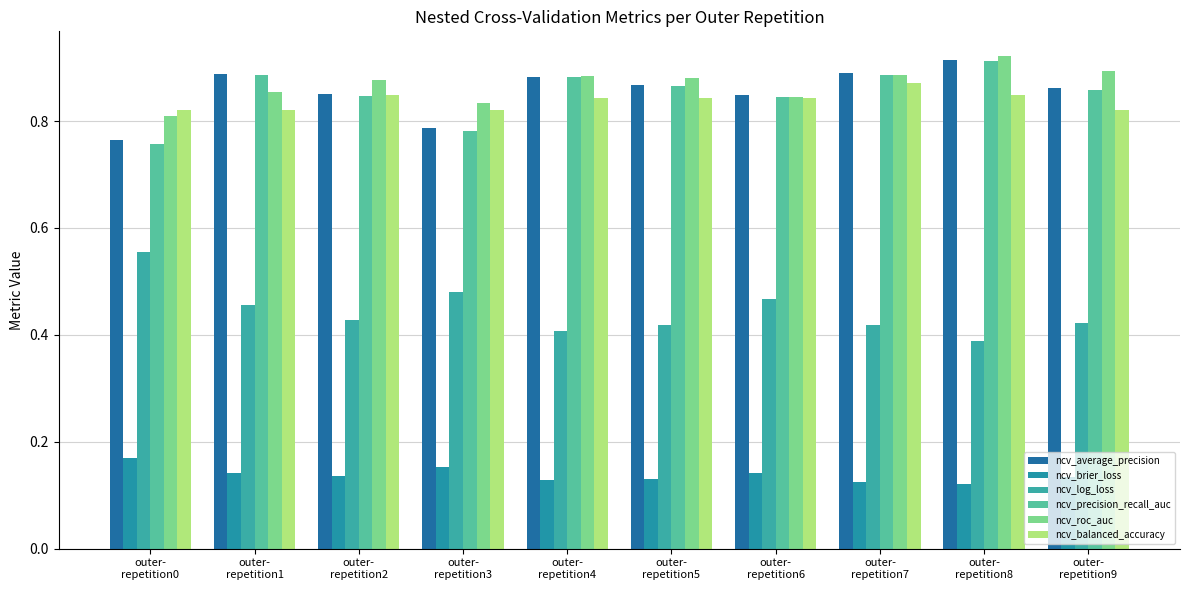

The value of ncv_balanced_accuracy at outer-
repetition9 is 0.2. True or false?

False